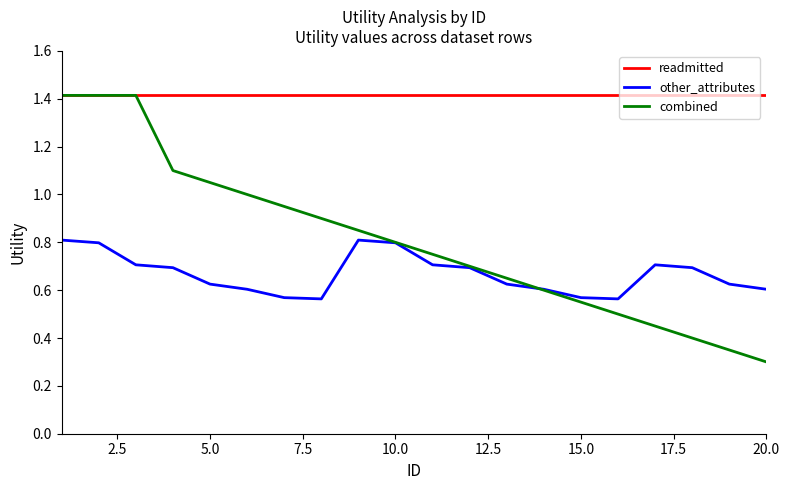

Which series has the largest range (max minus min)?

combined